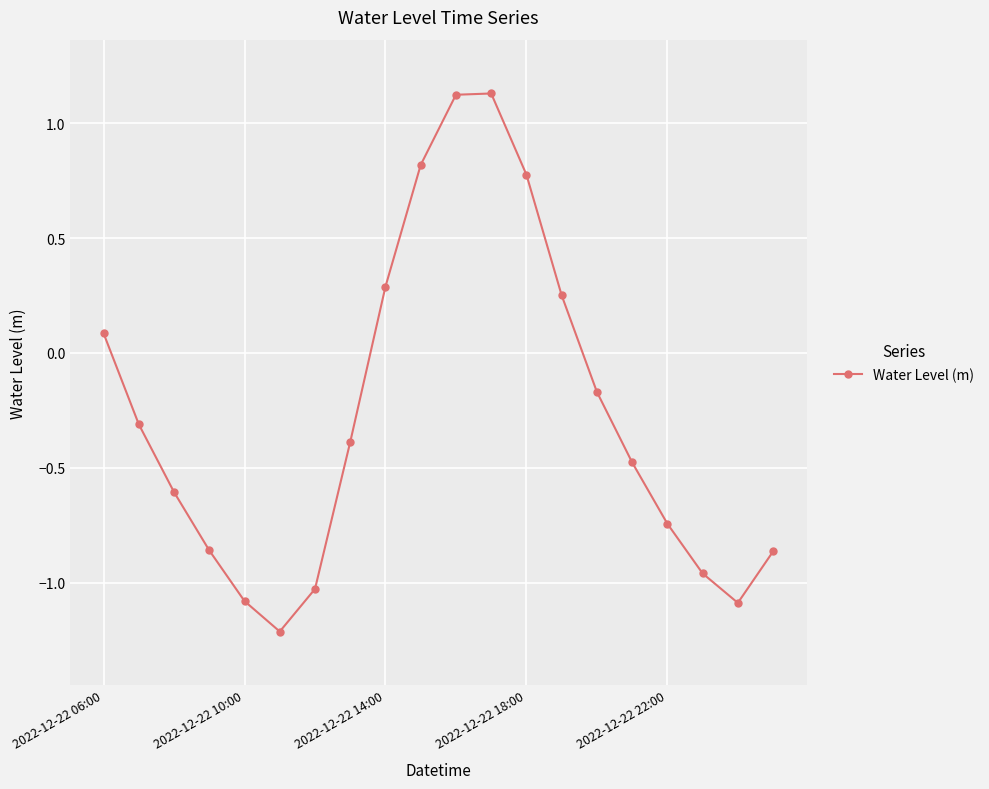

How many negative values are there?

13